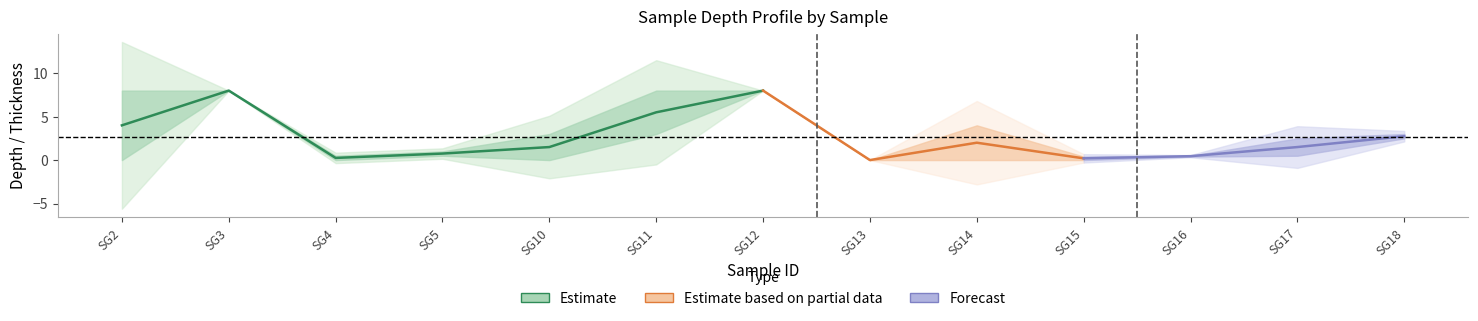

What is the maximum value for SAMPLE.TIEFE_ENDE?

8.0